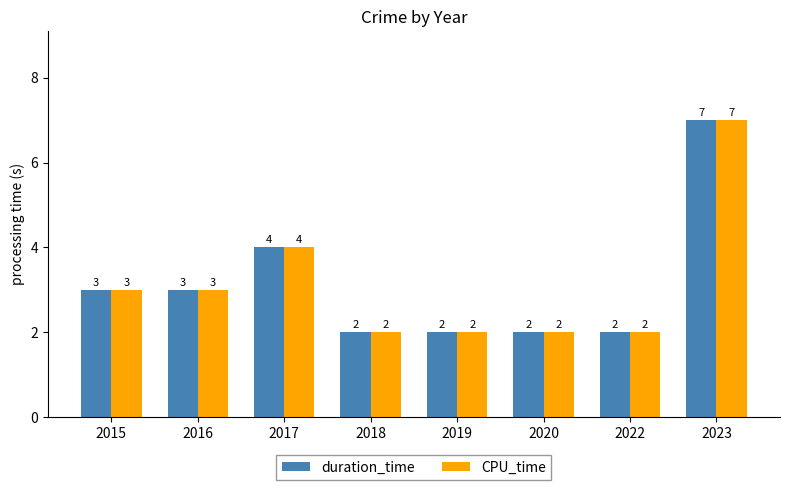

The value of duration_time at 2022 is 2. True or false?

True